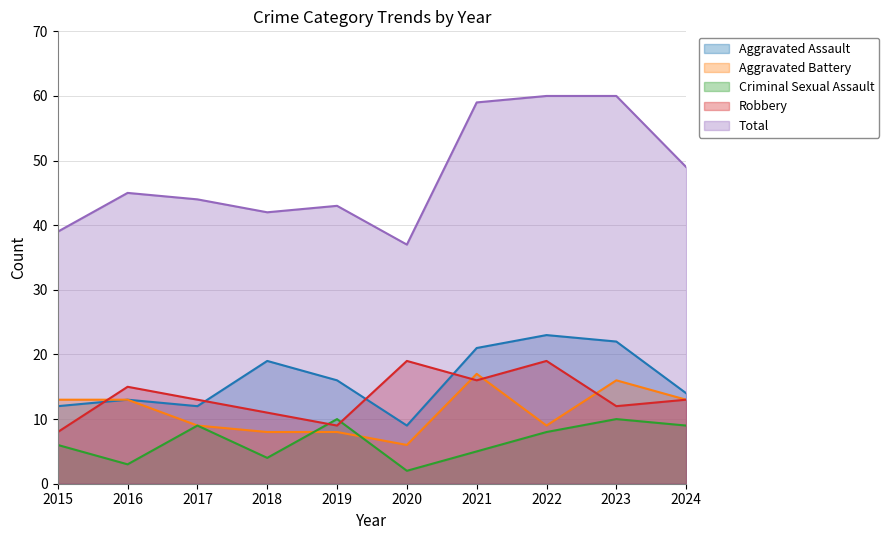

The Total series shows 60 at 2022. True or false?

True